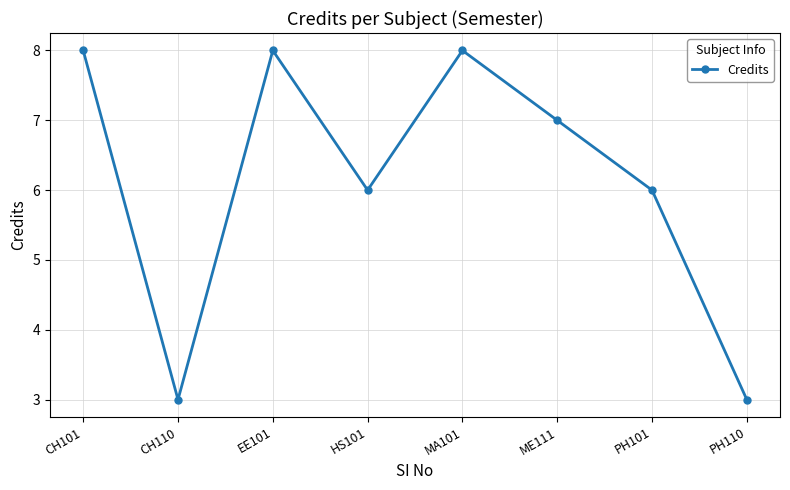

The chart shows a value of 8 at EE101. True or false?

True